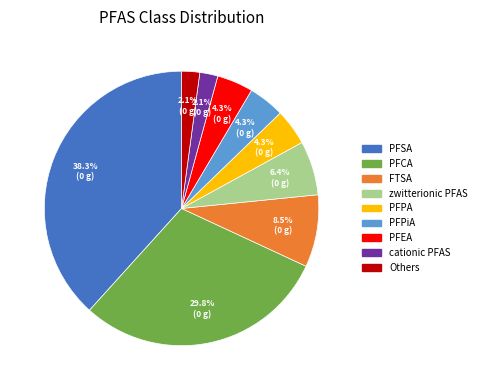

To the nearest percent, what is the combined percentage of PFCA and PFPiA?

34%